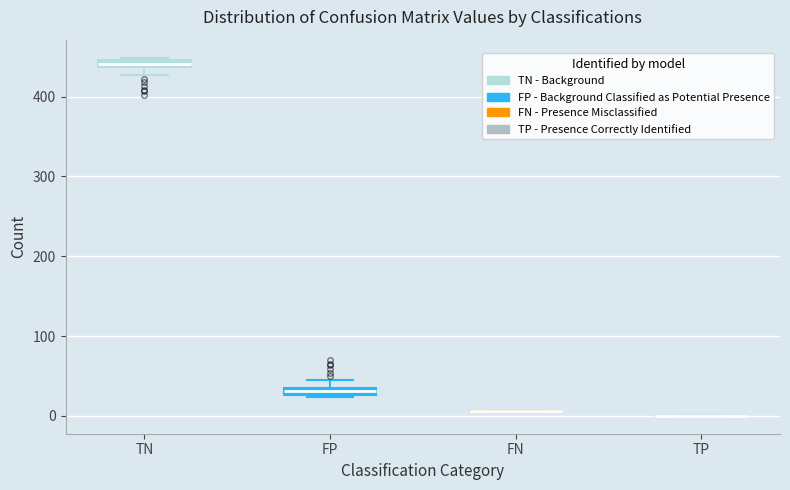

Where is the upper edge of the box for FP on the y-axis? The values are not printed on the chart, so give them approximately, as read against the axis.

40